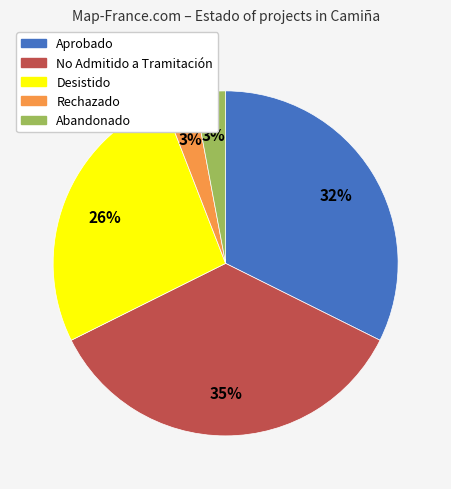

To the nearest percent, what percentage of the pie is Aprobado?

32%